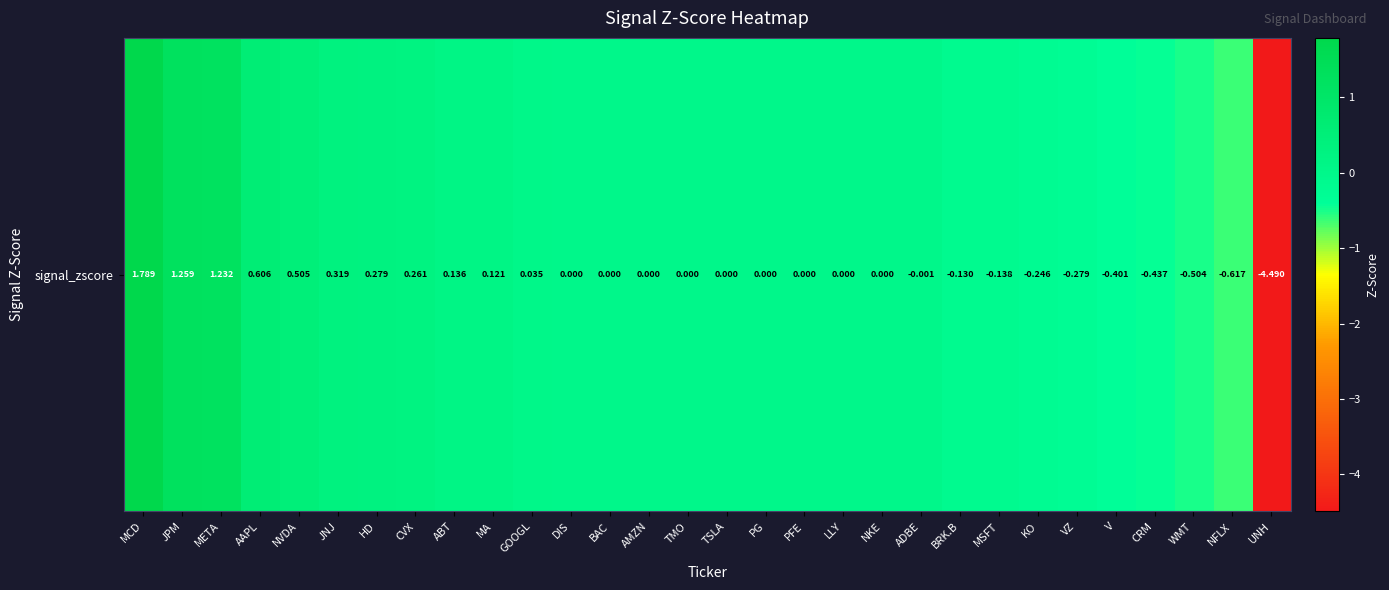

What is the maximum value shown in the chart?

1.8